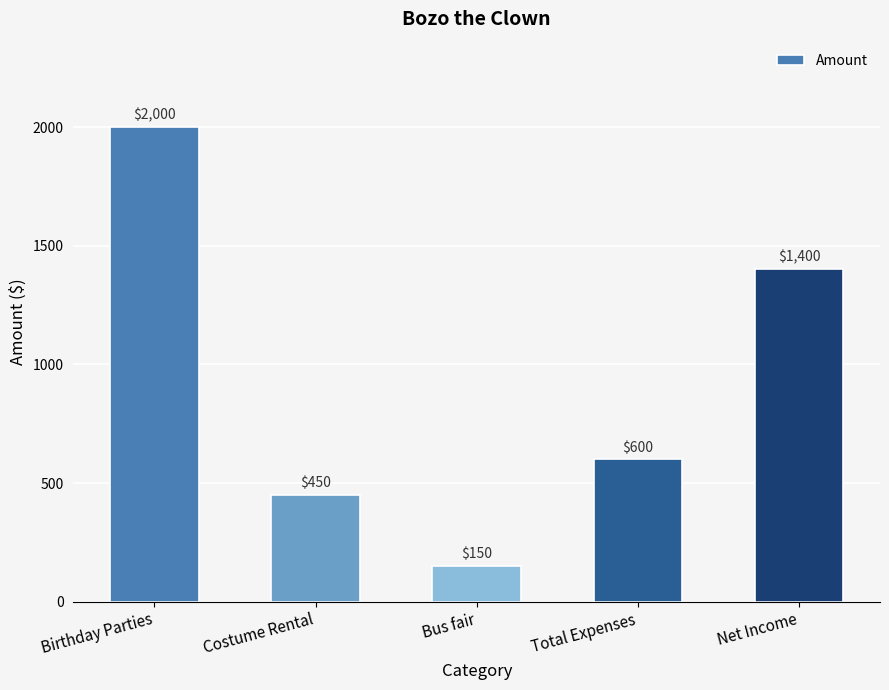

What is the minimum value shown in the chart?

150